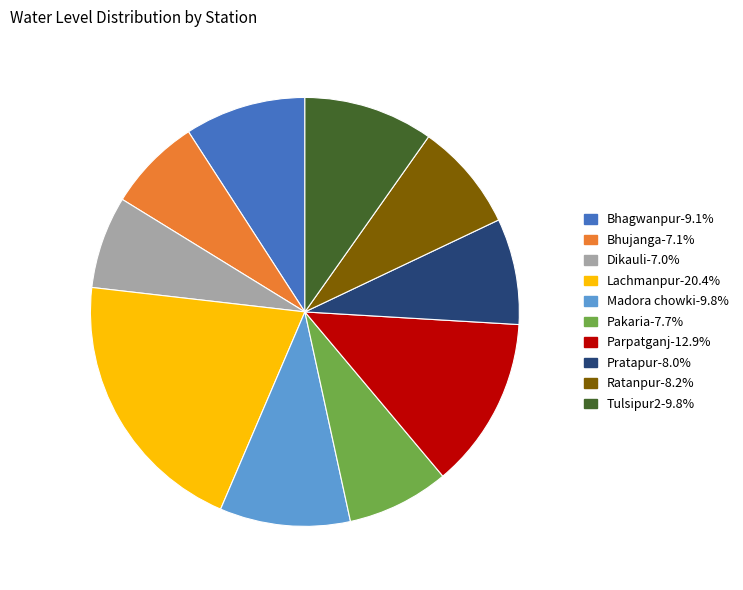

How many slices are in this pie chart?

10